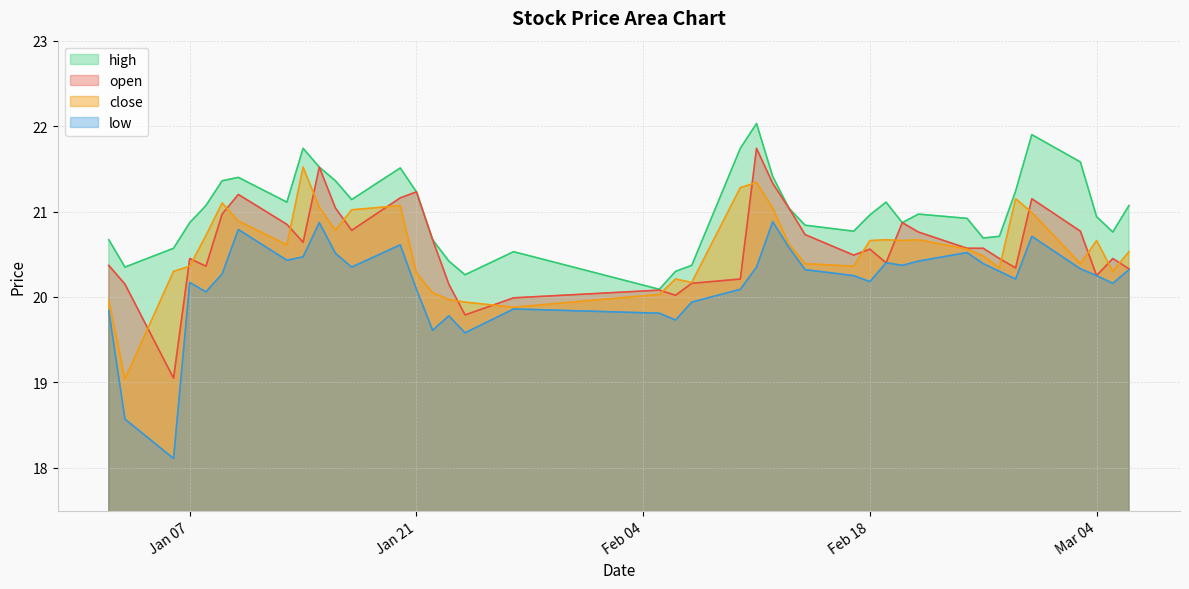

What is the minimum value for low?

18.1